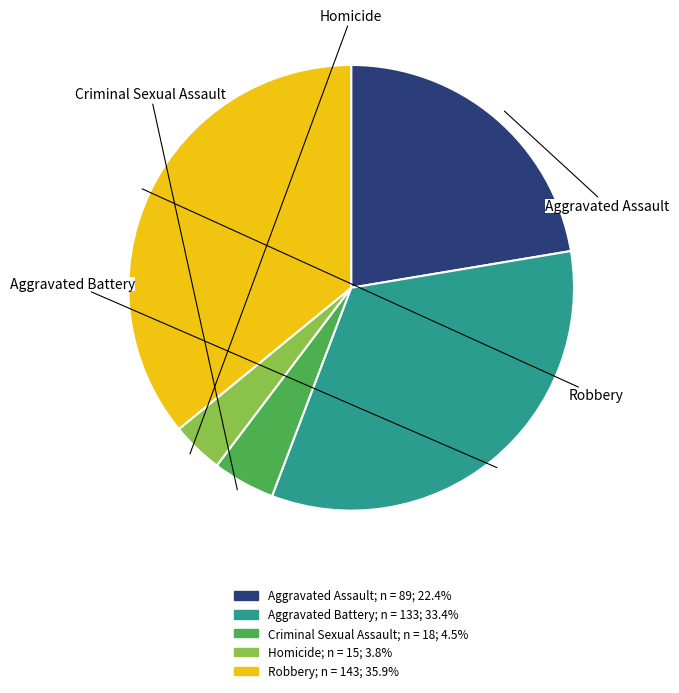

What is the change in value from Aggravated Assault to Homicide?

-74